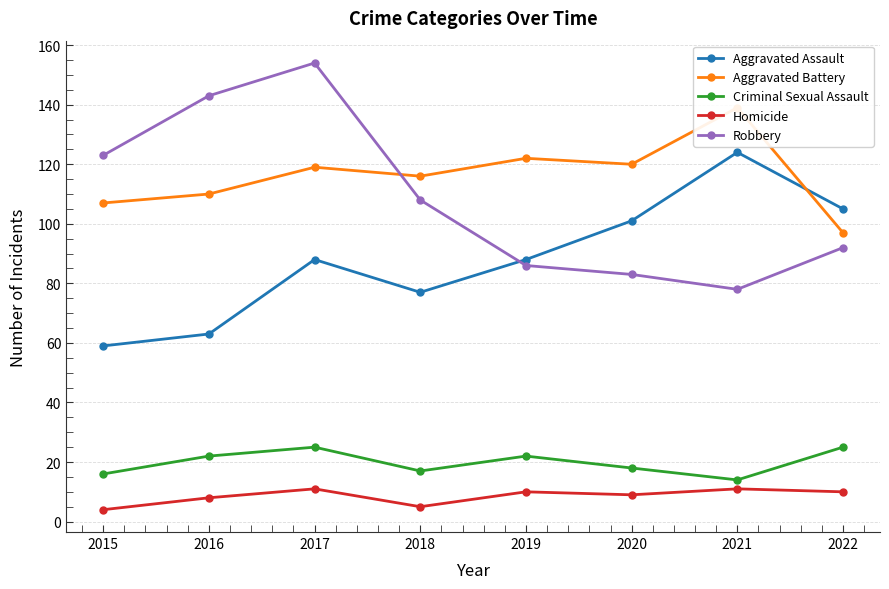

At how many categories does at least one series exceed 112?

7